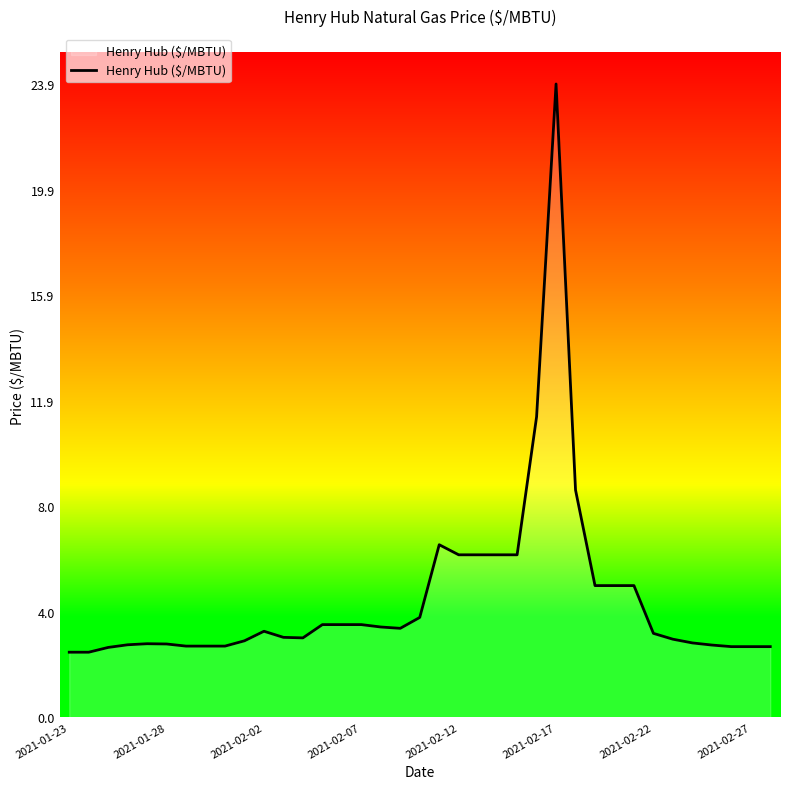

What is the difference between the maximum and minimum values?

21.4